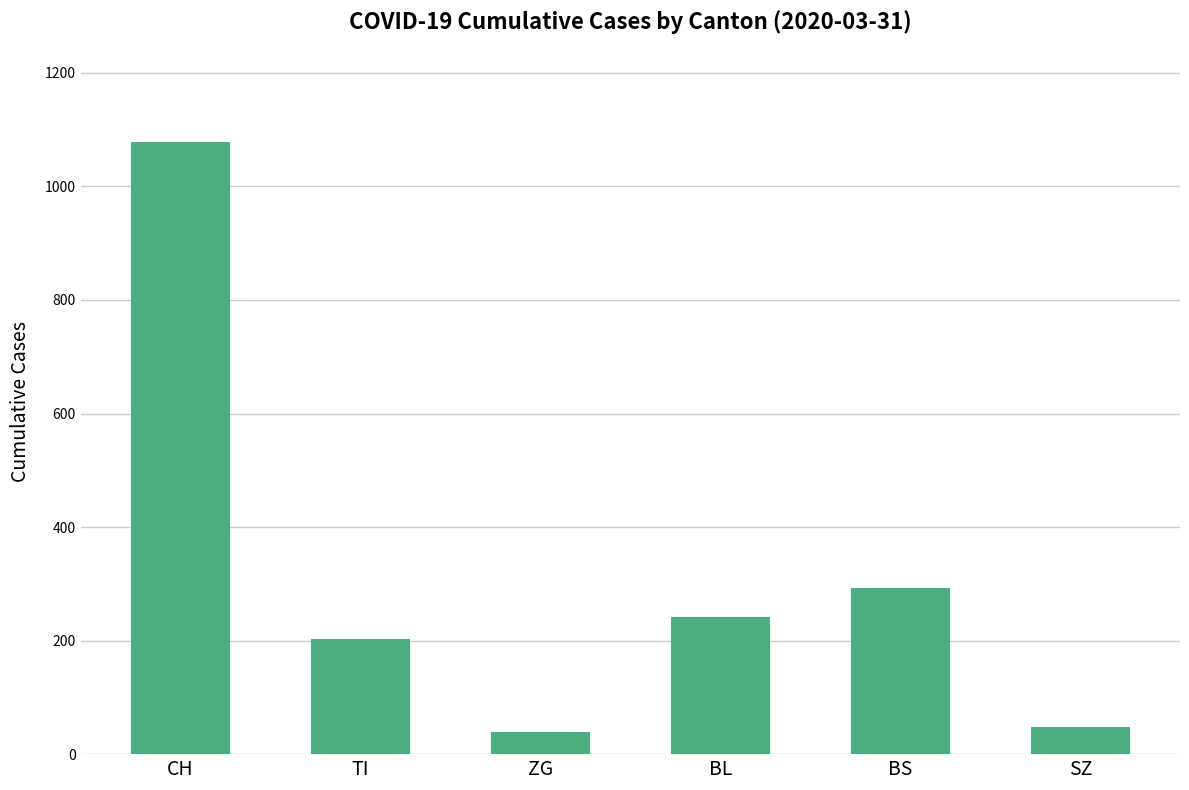

Reading left to right, list all the values displayed in this chart.

1079	202	39	242	292	48